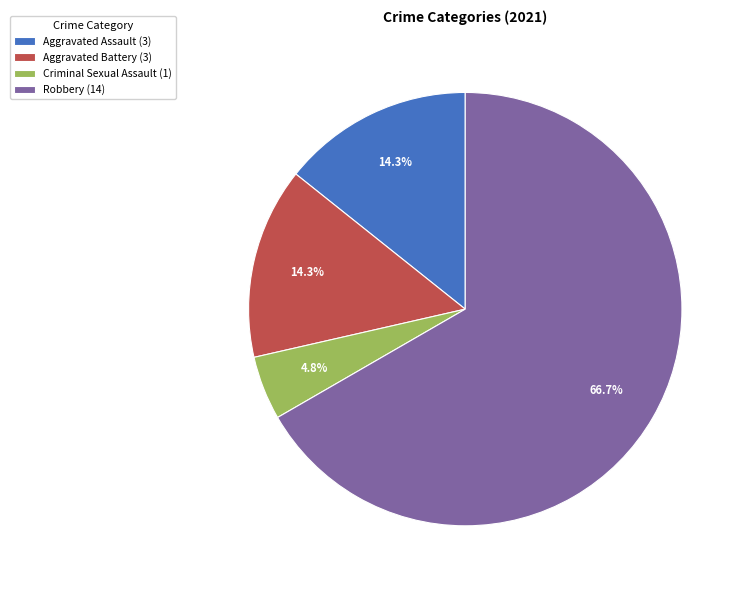

Does any single category account for the majority?

Yes